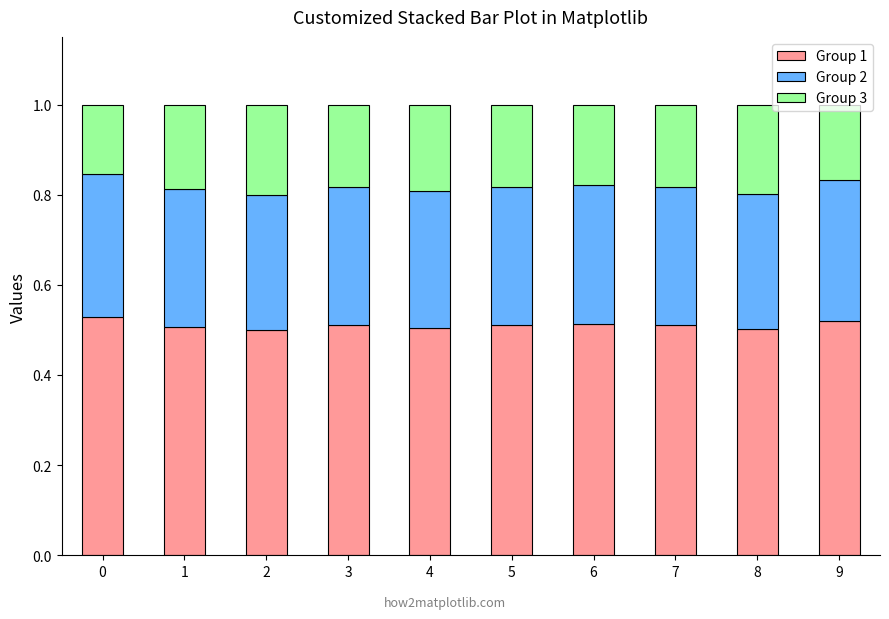

The Group 1 series shows 0.8 at 3. True or false?

False